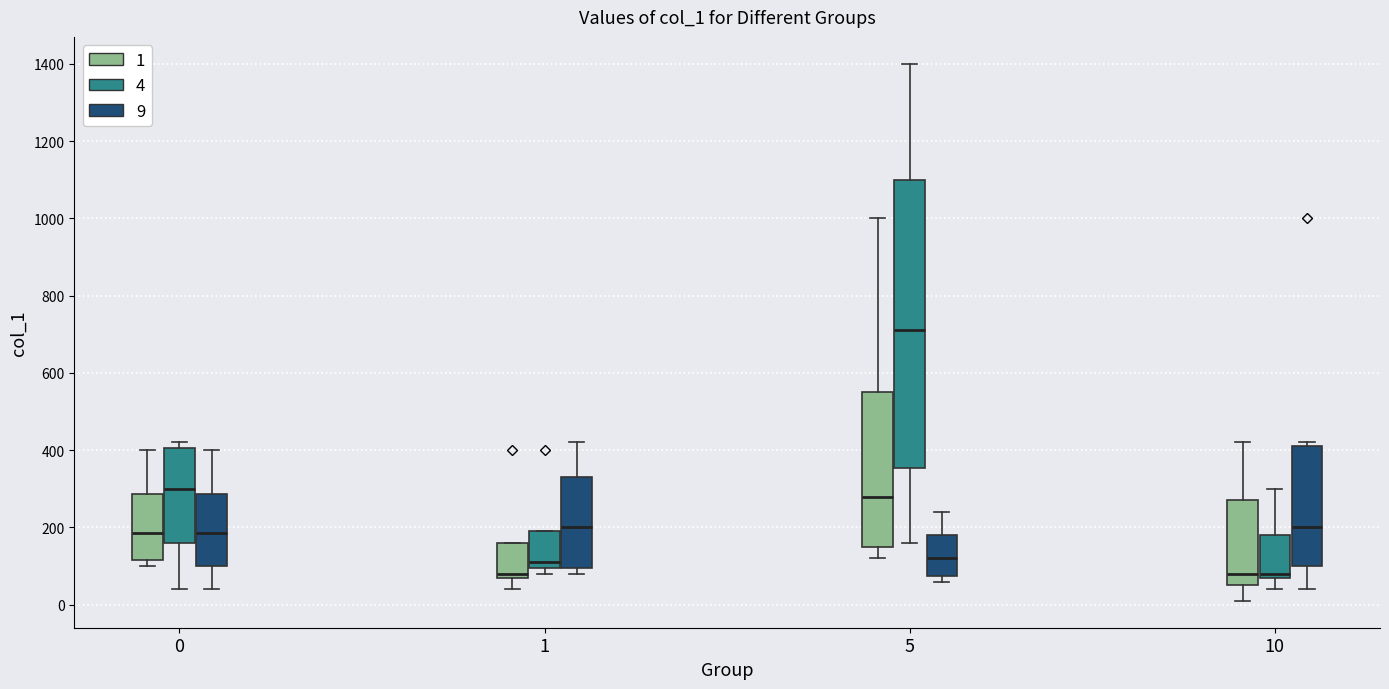

Where is the upper edge of the box for 0 (4) on the y-axis? The values are not printed on the chart, so give them approximately, as read against the axis.

400